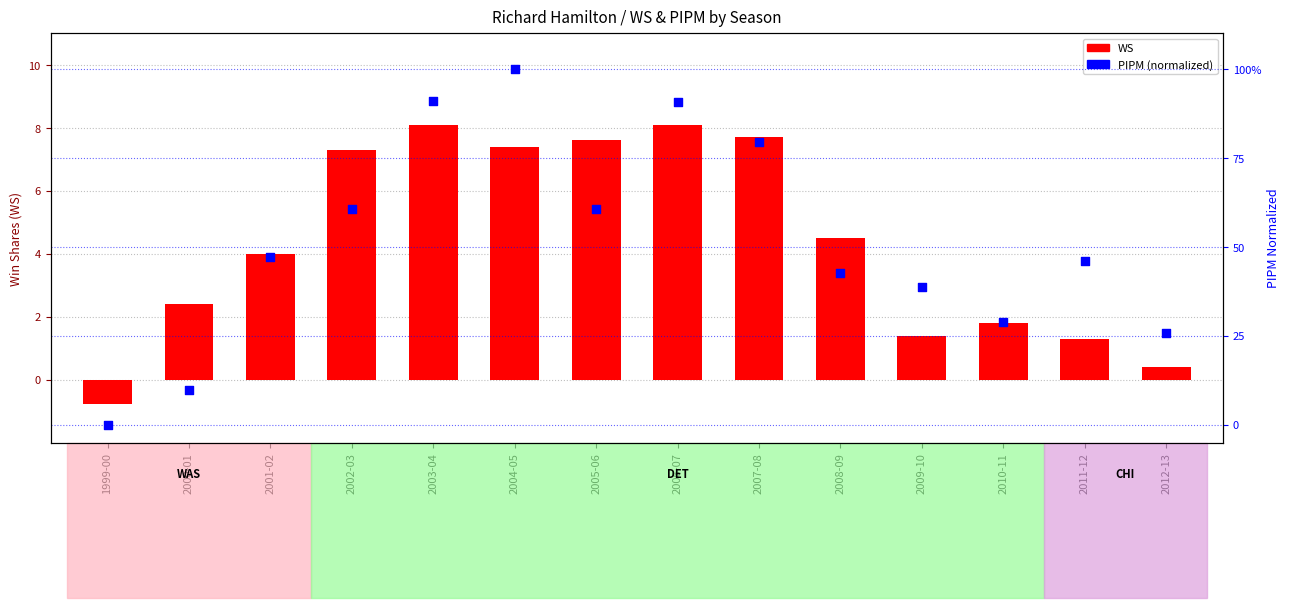

What is the total value across all series at 2004-05?

107.4